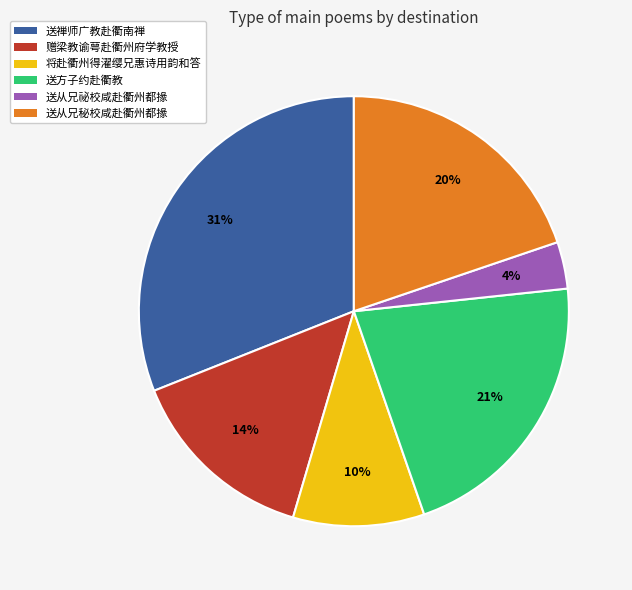

To the nearest percent, what is the average slice percentage?

17%